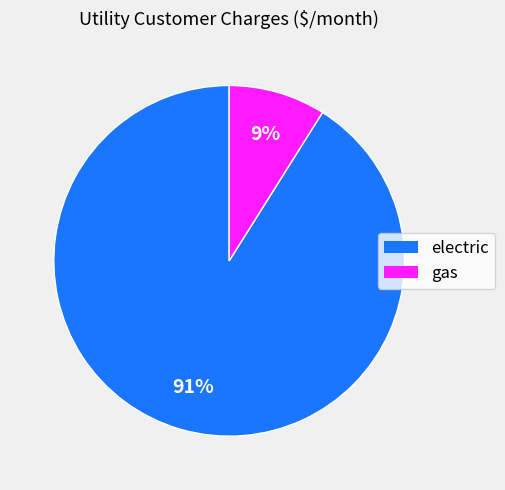

Is the sum of electric and gas greater than half?

Yes